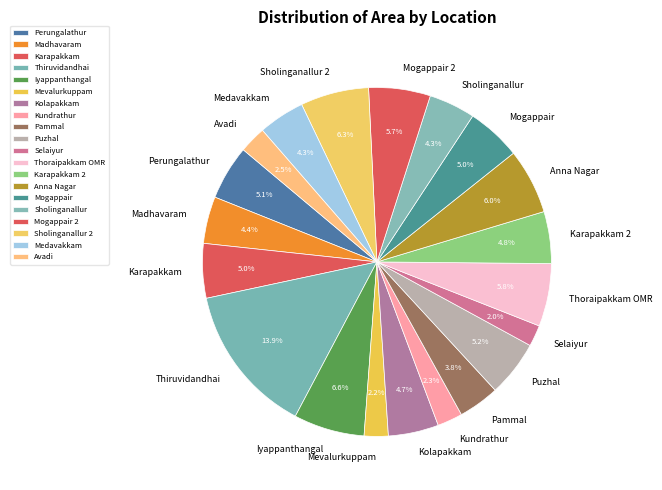

What is the largest slice in the pie chart?

Thiruvidandhai